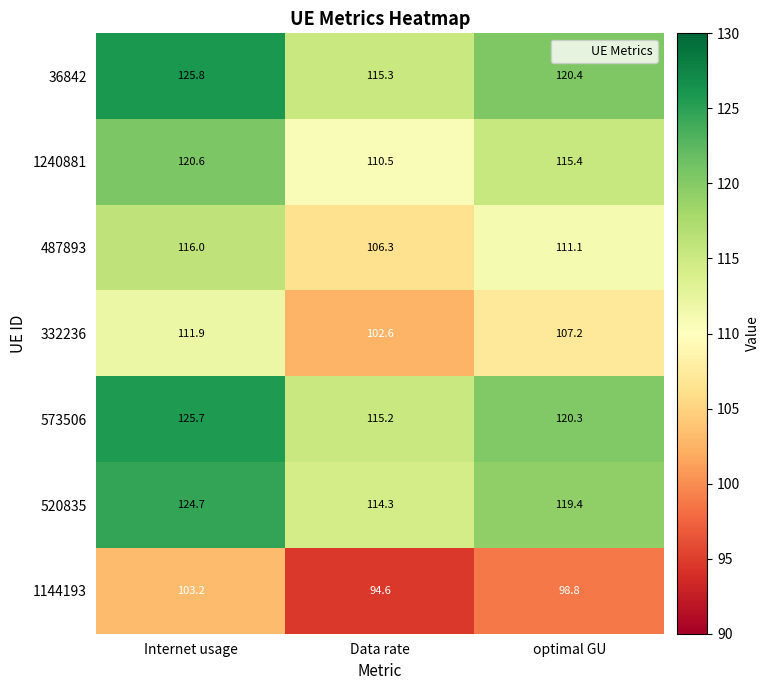

Which label corresponds to the largest value in the chart?

Internet usage